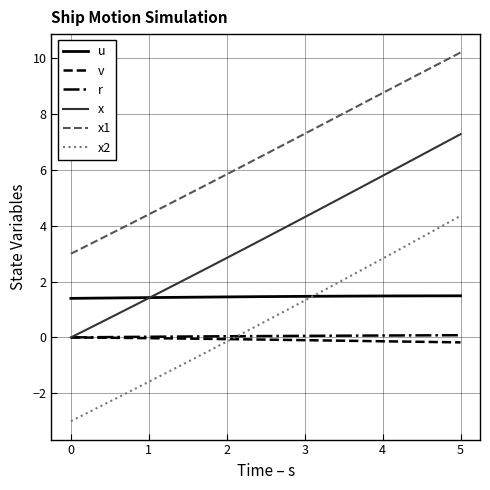

What is the smallest value displayed?

-3.0